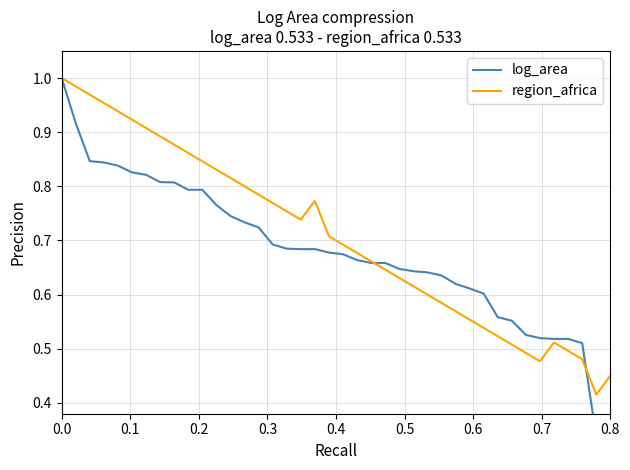

What is the difference between the second highest and minimum values in the log_area series?

0.7